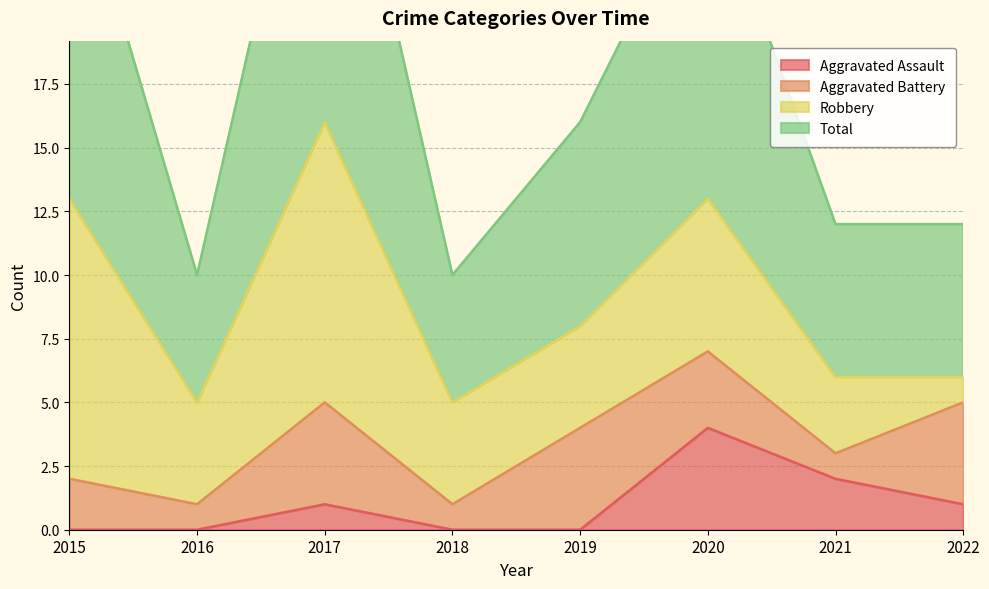

What is the value of the Total point at the 2nd from the left?

10